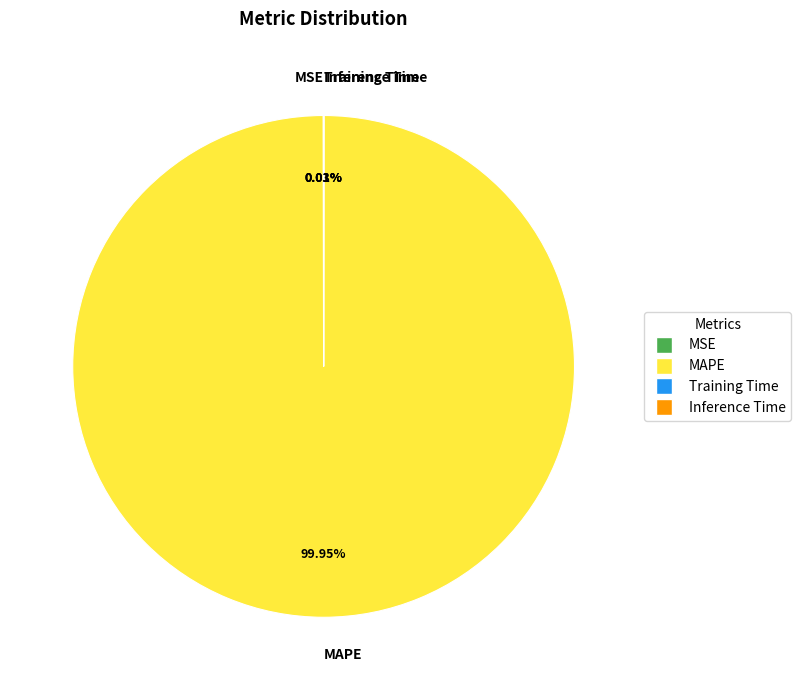

What is the largest slice in the pie chart?

MAPE